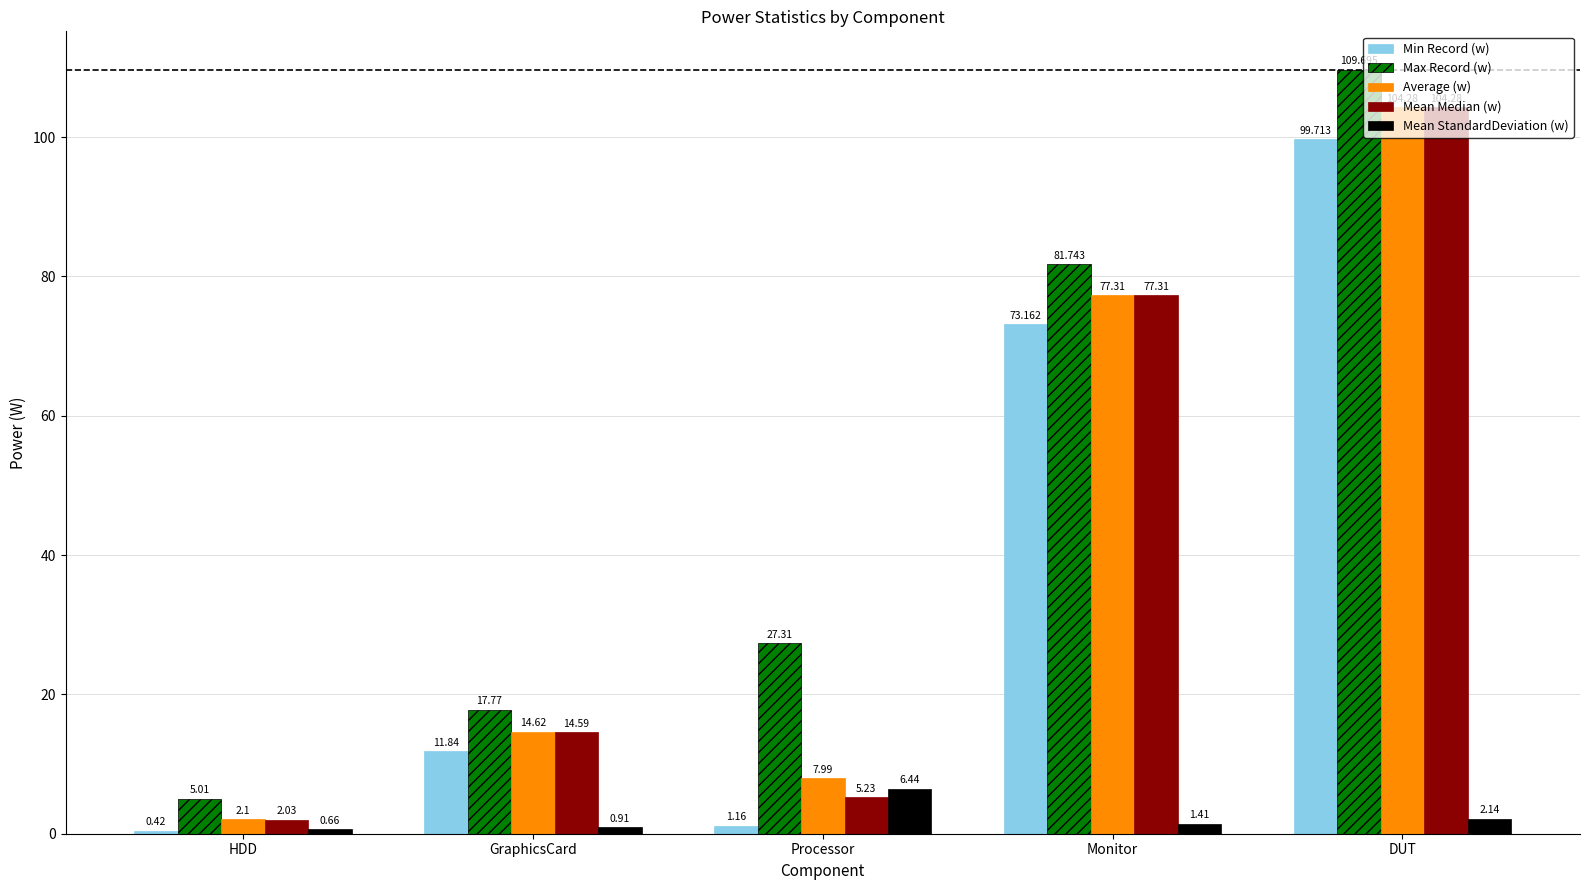

Is it true that Average (w) equals 41.0 at DUT?

False